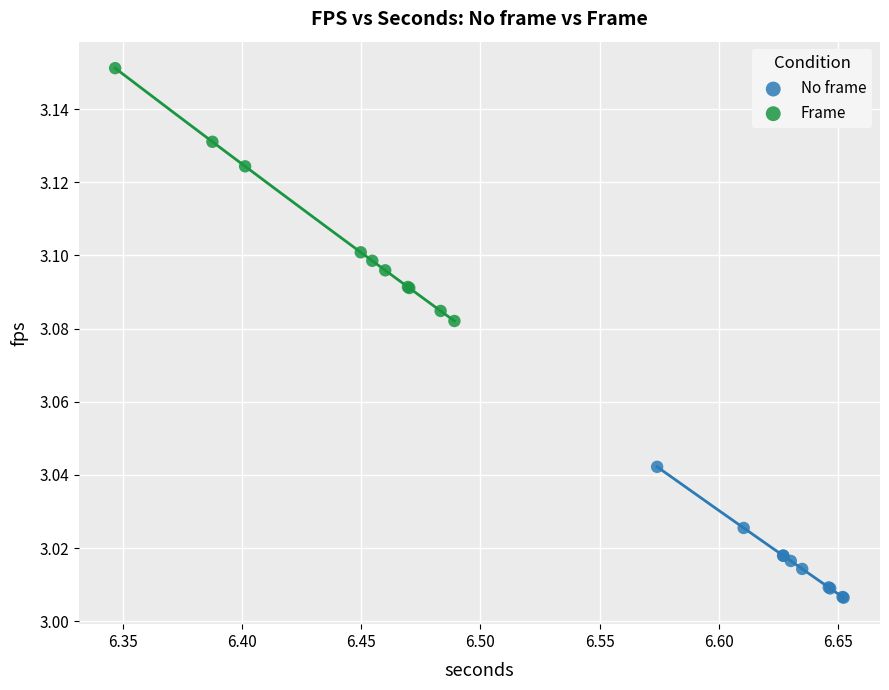

Which series contains the lowest Y value?

No frame